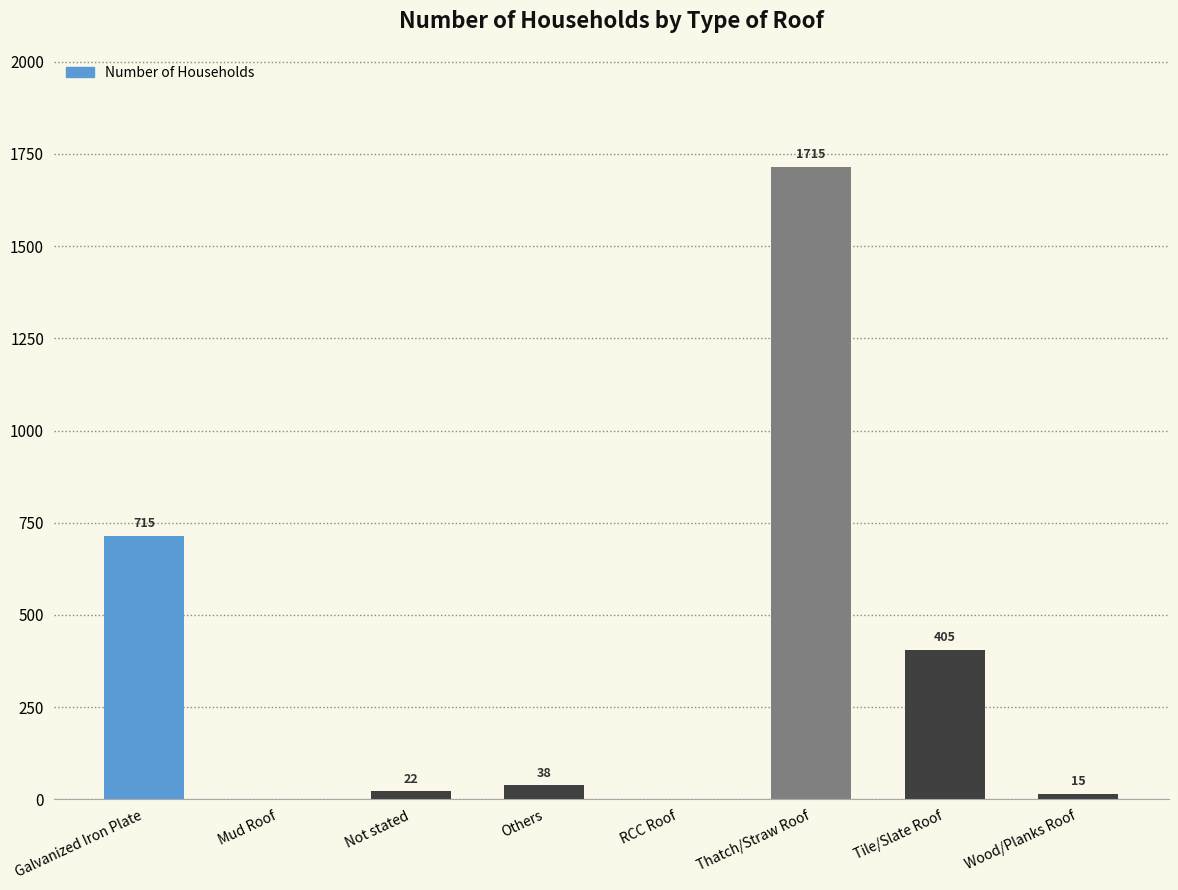

What is the sum of all values?

2910